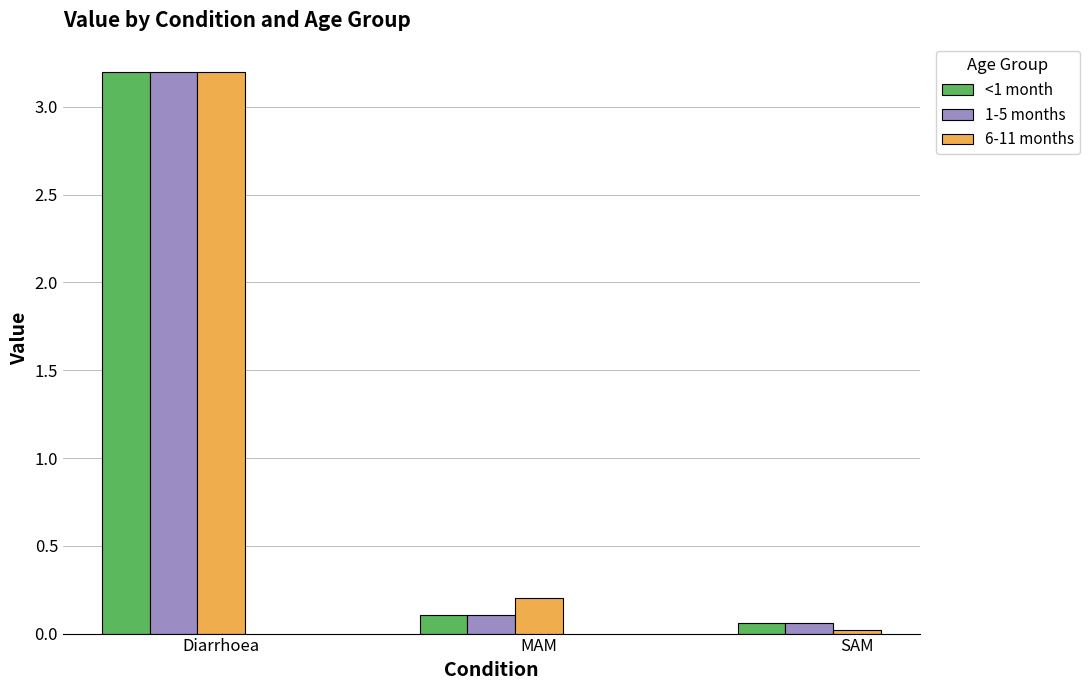

What are all the series names shown in the legend?

<1 month, 1-5 months, 6-11 months